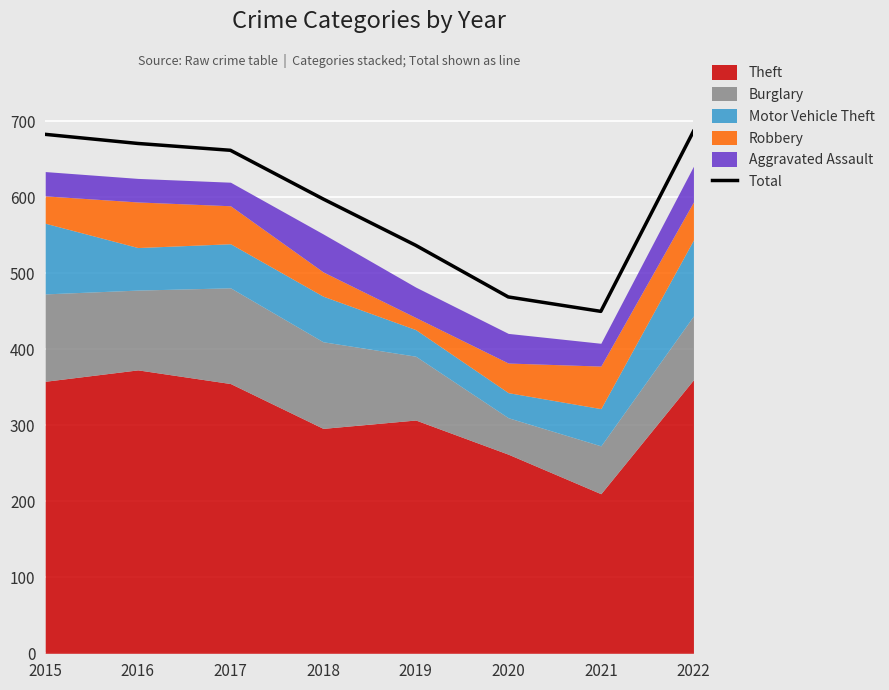

Does the chart display data point markers on the line(s)?

No